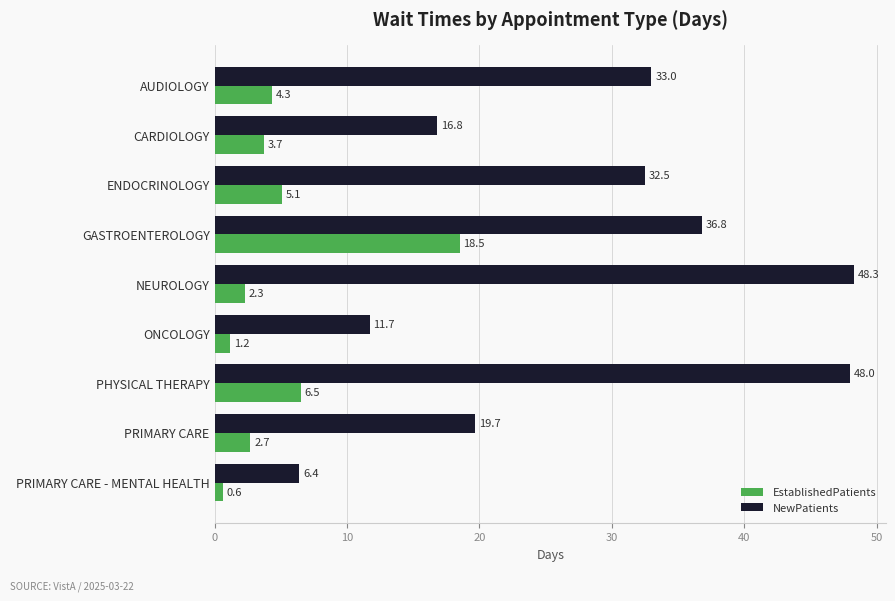

The EstablishedPatients series shows 0.6 at PRIMARY CARE - MENTAL HEALTH. True or false?

True